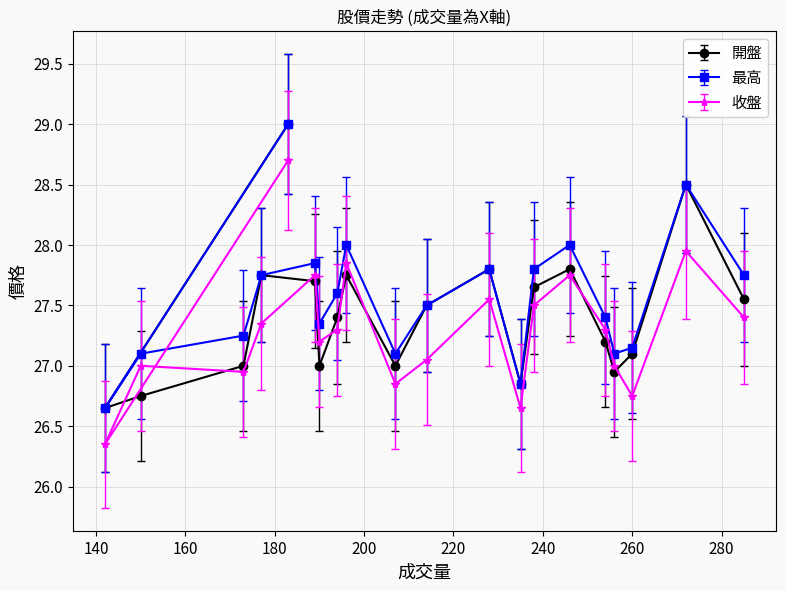

True or false: 收盤 has a value of 26.9 at 207.

True